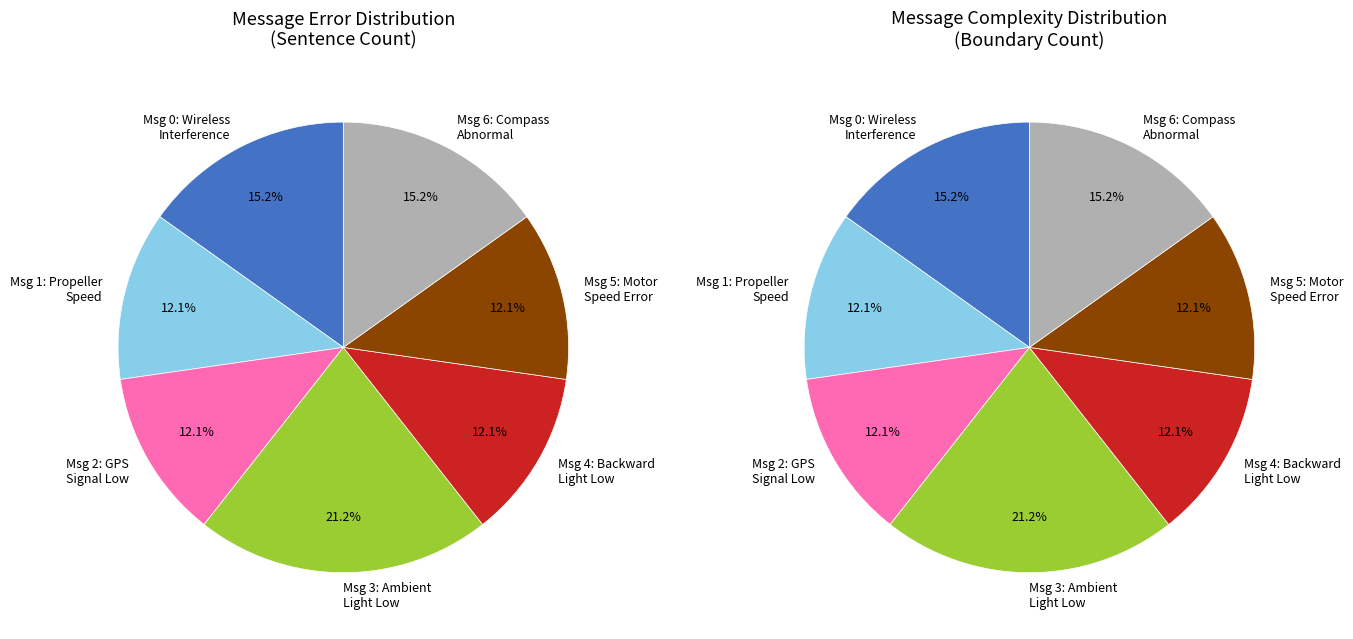

Does Downward ambient light too low represent more than half of the total?

No